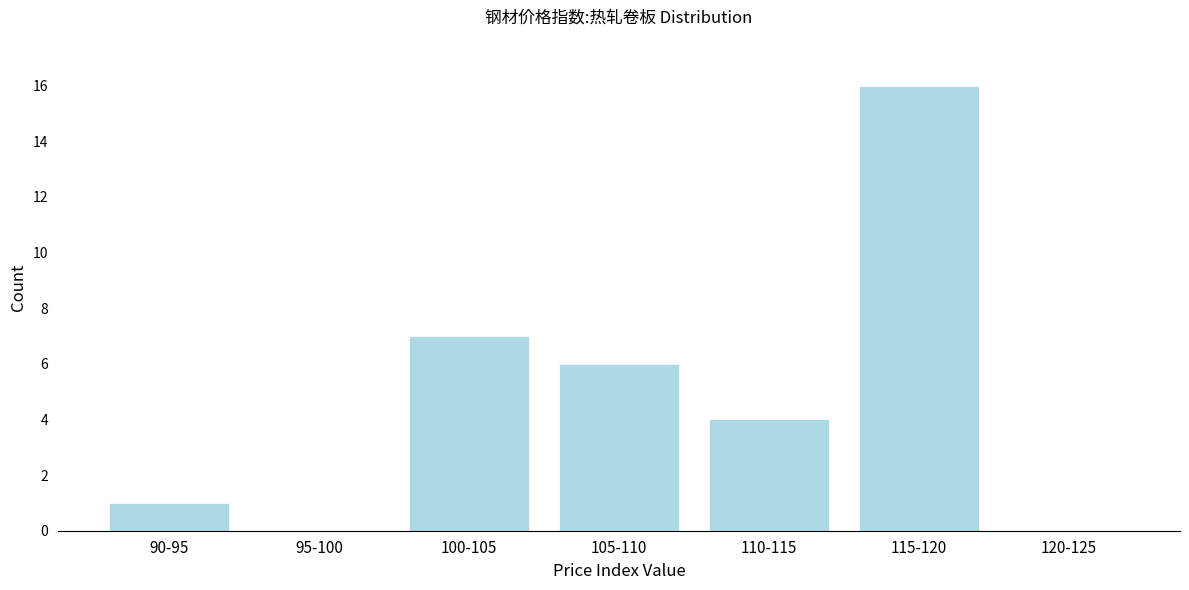

Reading left to right, transcribe all the data shown in this chart.

90-95=1	95-100=0	100-105=7	105-110=6	110-115=4	115-120=16	120-125=0